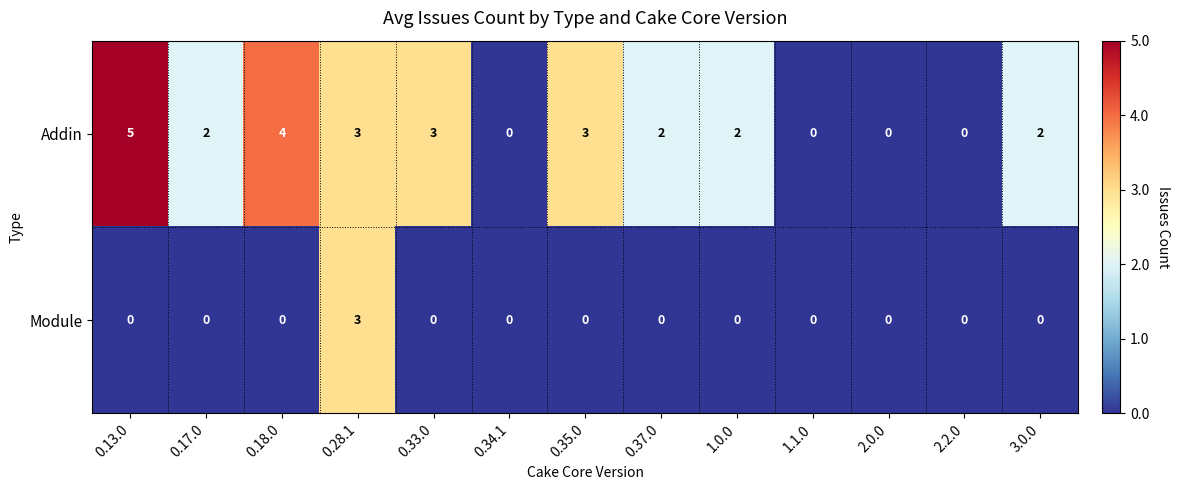

Count the number of categories in the chart.

13